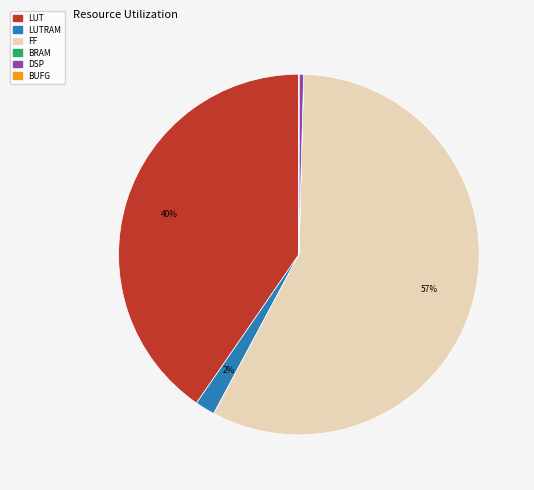

To the nearest percent, what is the average slice percentage?

17%